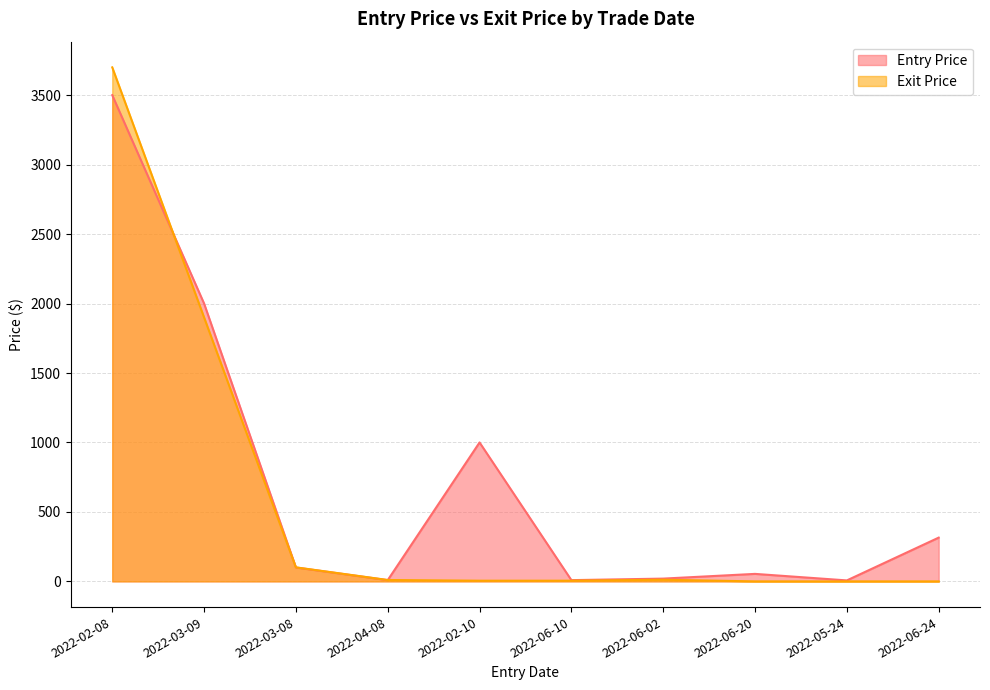

Is the value of Exit Price at 2022-05-24 greater than the value of Entry Price at 2022-06-20?

No